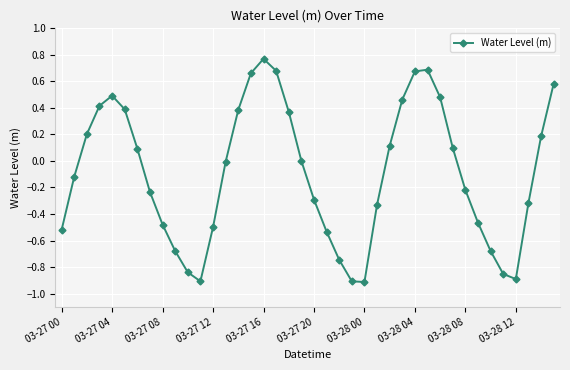

What is the difference between the maximum and minimum values?

1.7